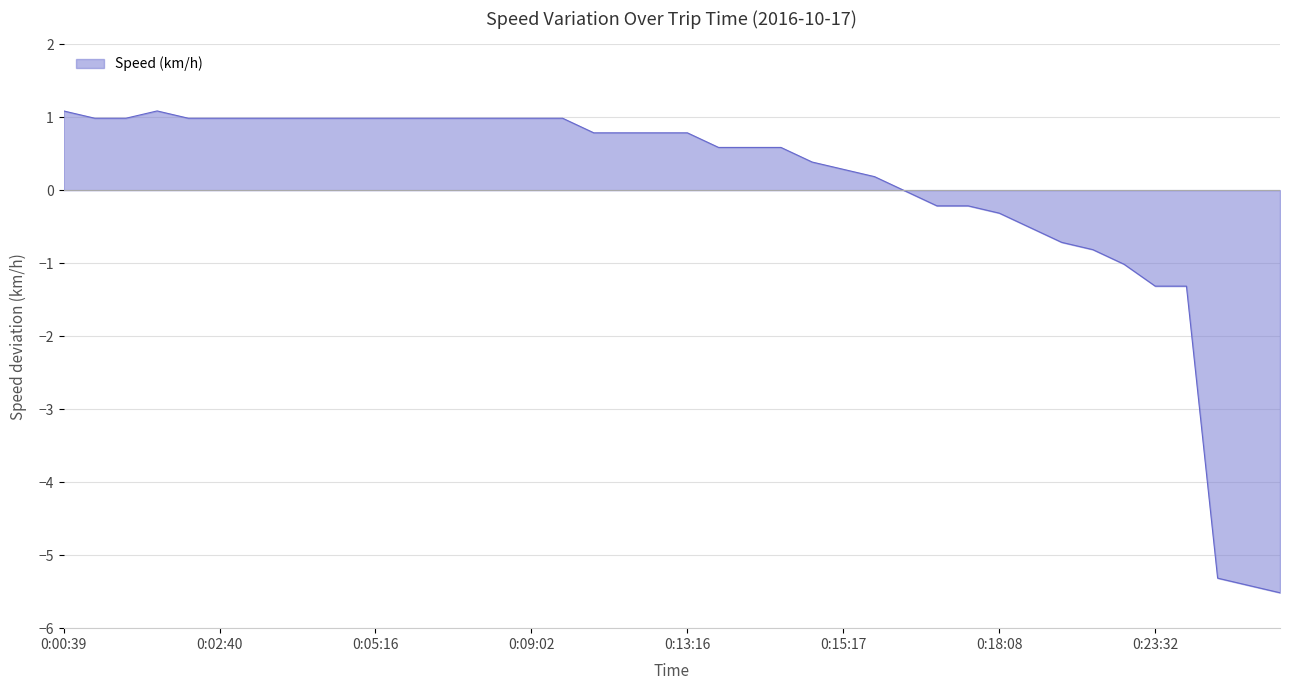

What is the difference between the second highest and minimum values?

6.6